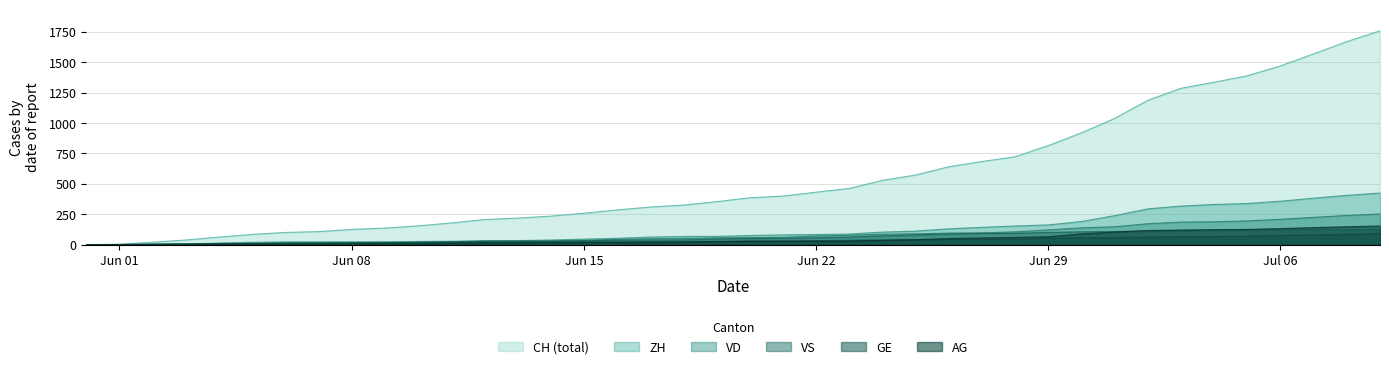

What is the greatest value displayed?

1758